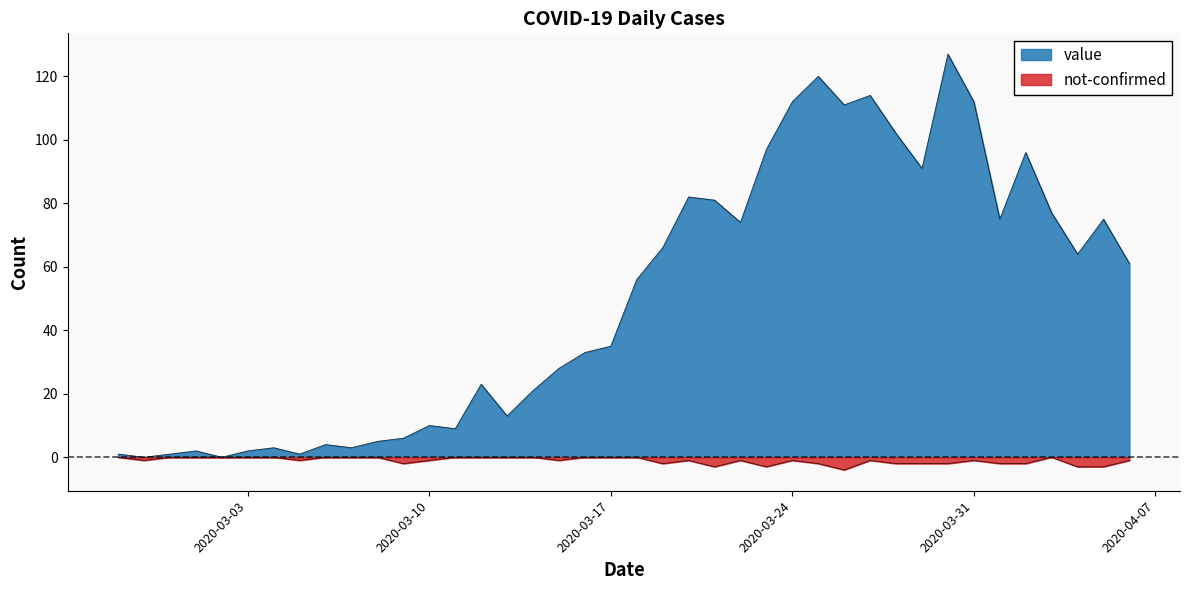

List the series in order of their peak value, lowest first.

not-confirmed, value